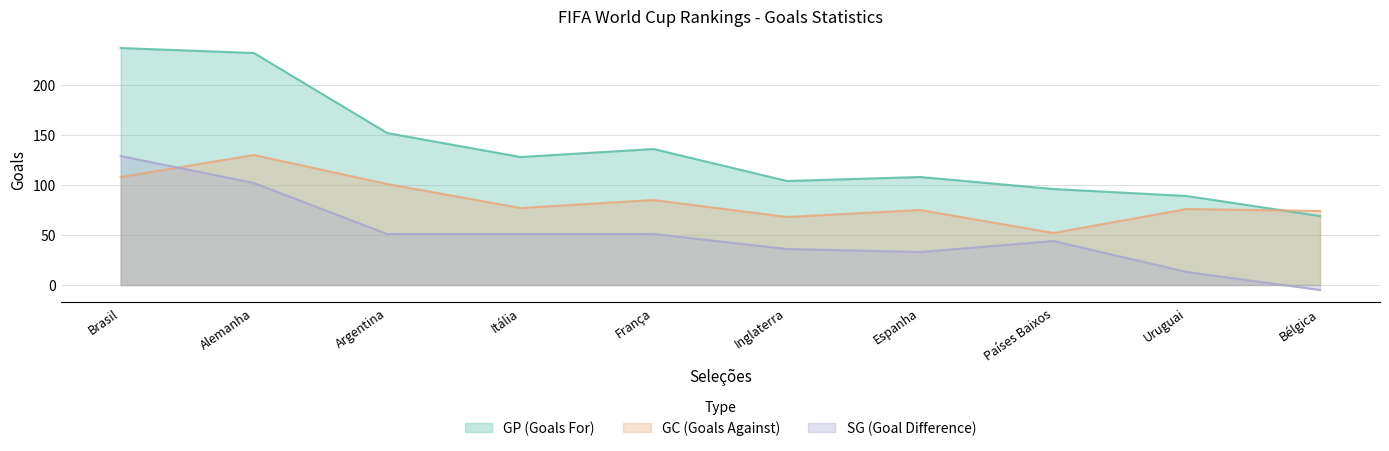

Reading left to right, list all the values displayed in this chart.

GP: Brasil=237	Alemanha=232	Argentina=152	Itália=128	França=136	Inglaterra=104	Espanha=108	Países Baixos=96	Uruguai=89	Bélgica=69
GC: Brasil=108	Alemanha=130	Argentina=101	Itália=77	França=85	Inglaterra=68	Espanha=75	Países Baixos=52	Uruguai=76	Bélgica=74
SG: Brasil=129	Alemanha=102	Argentina=51	Itália=51	França=51	Inglaterra=36	Espanha=33	Países Baixos=44	Uruguai=13	Bélgica=-5